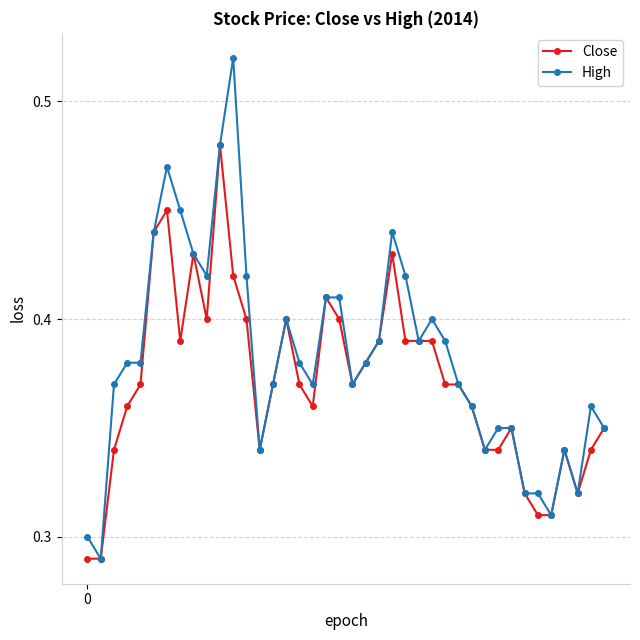

At how many categories does at least one series exceed 0?

40